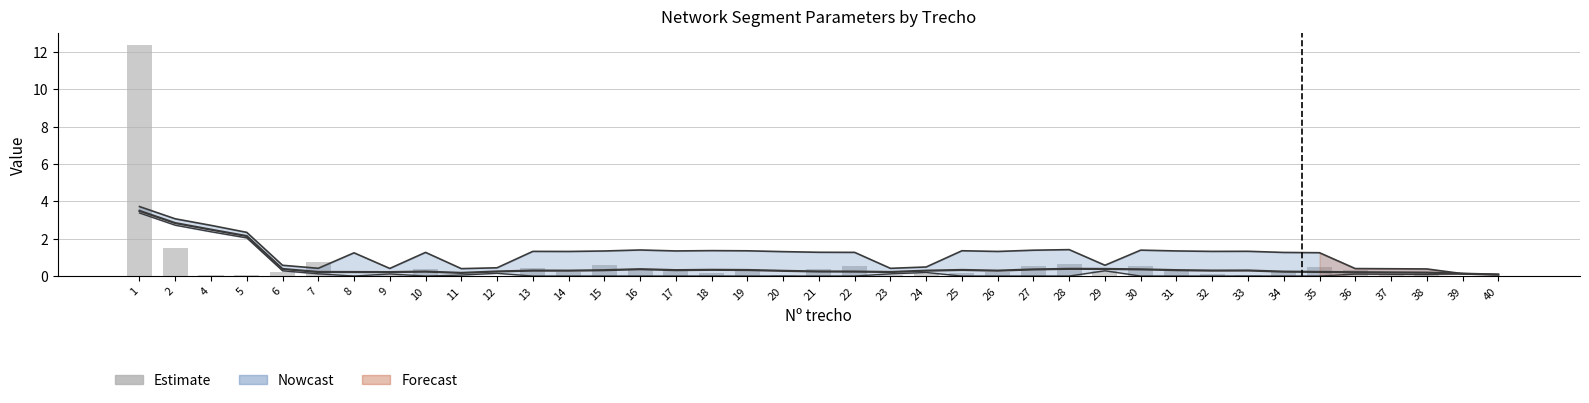

True or false: the data shows 0.1 at 24.

False